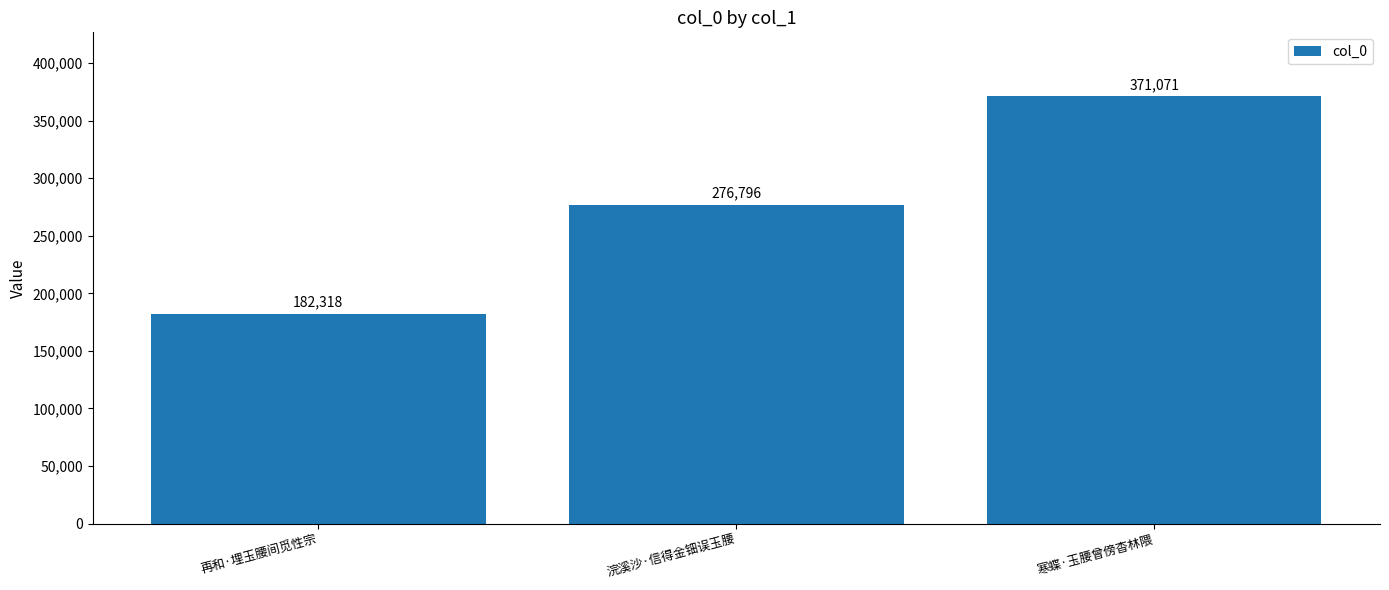

List the labels in order of value, smallest first.

再和·埋玉腰间觅性宗, 浣溪沙·信得金钿误玉腰, 寒蝶·玉腰曾傍杳林隈